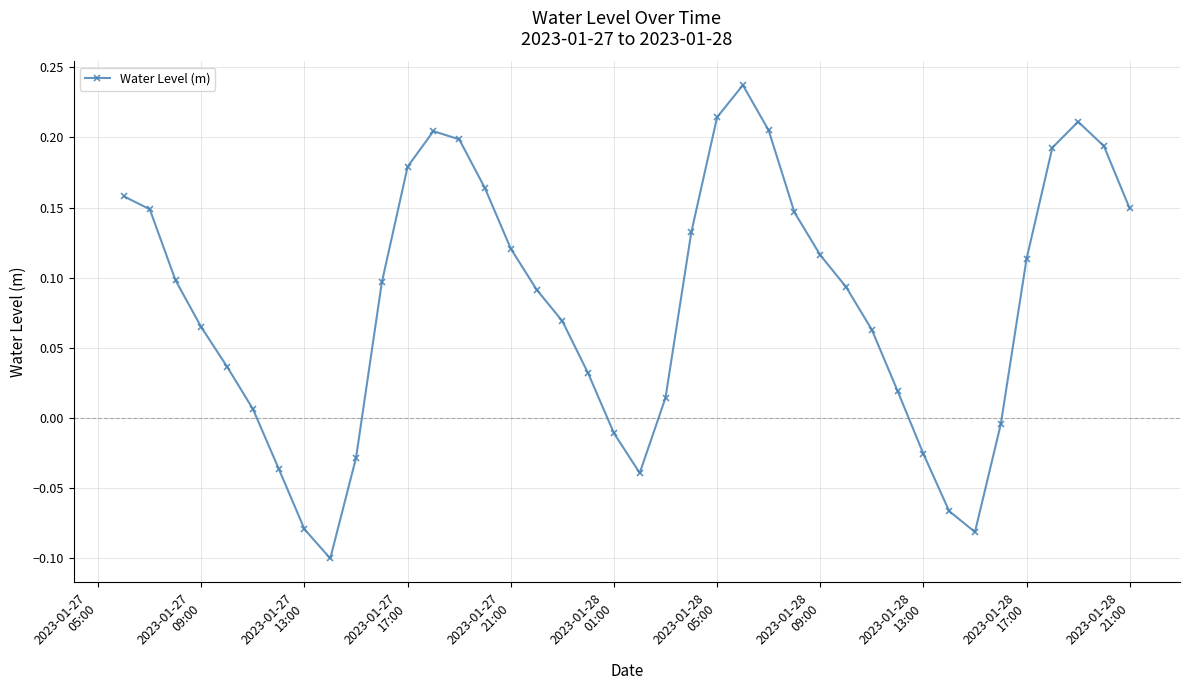

What is the sum of all values?

3.3